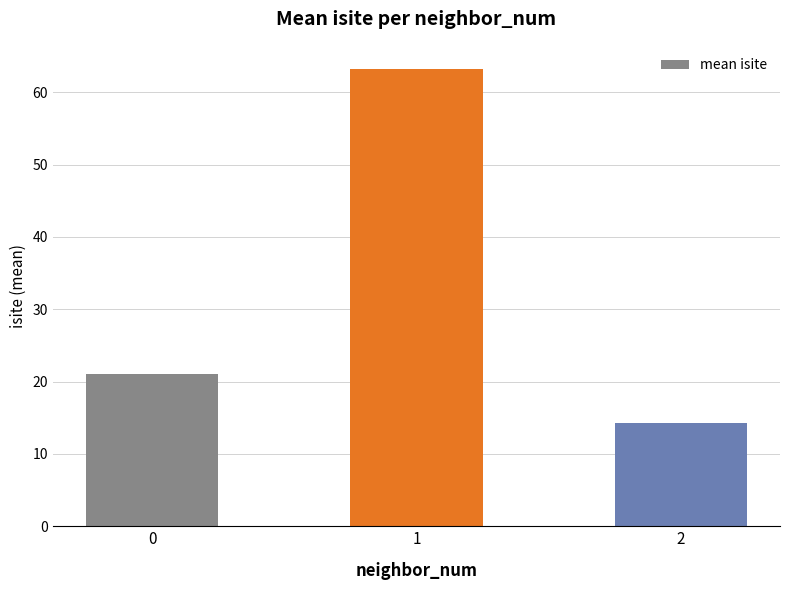

The value at 1 is 95.7. True or false?

False